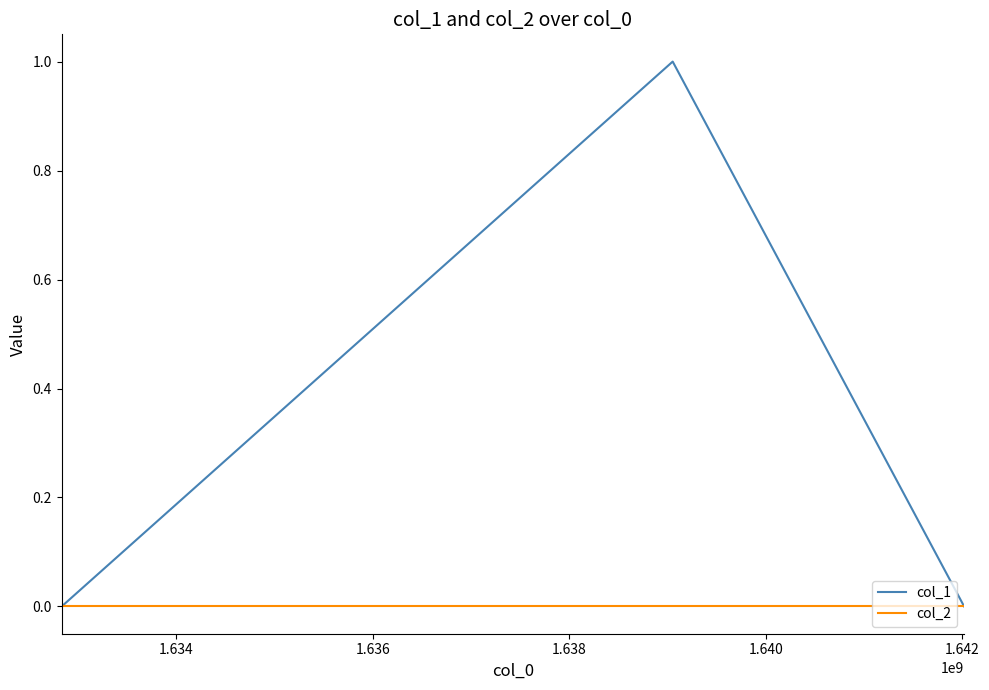

Which series has the largest range (max minus min)?

col_1